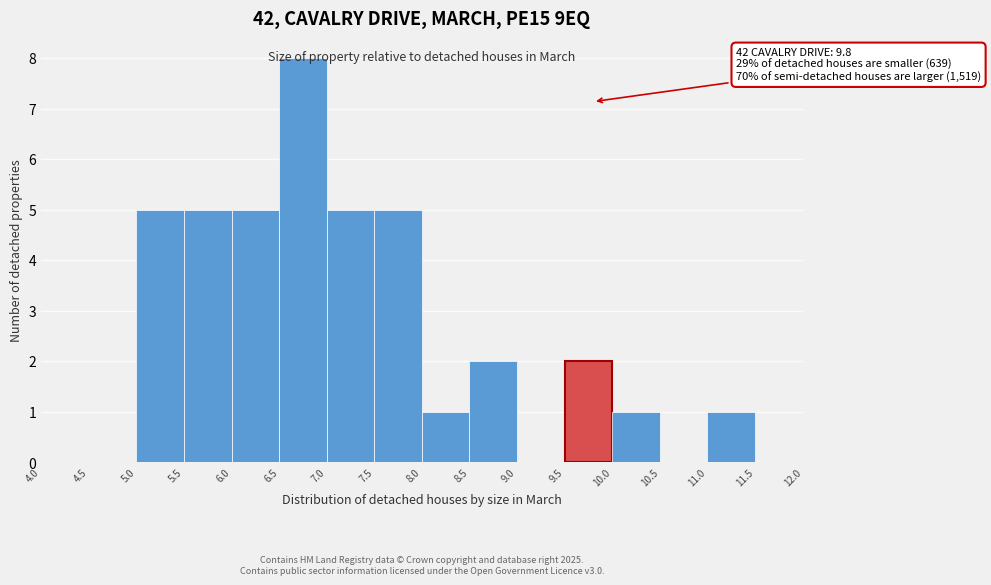

Which range on the x-axis has the tallest bar?

6.5 to 7.0